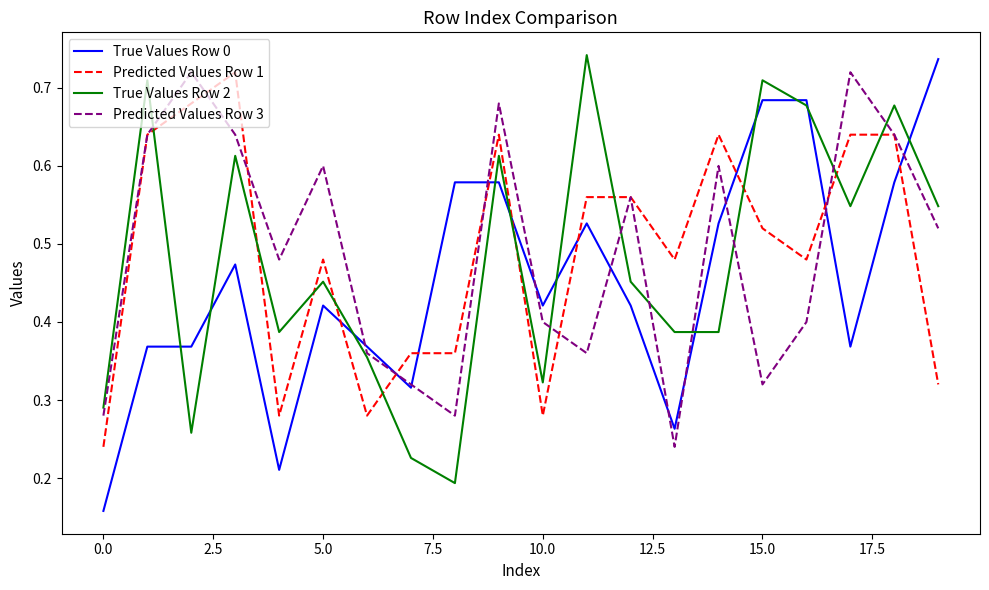

Does the chart have visible grid lines?

No